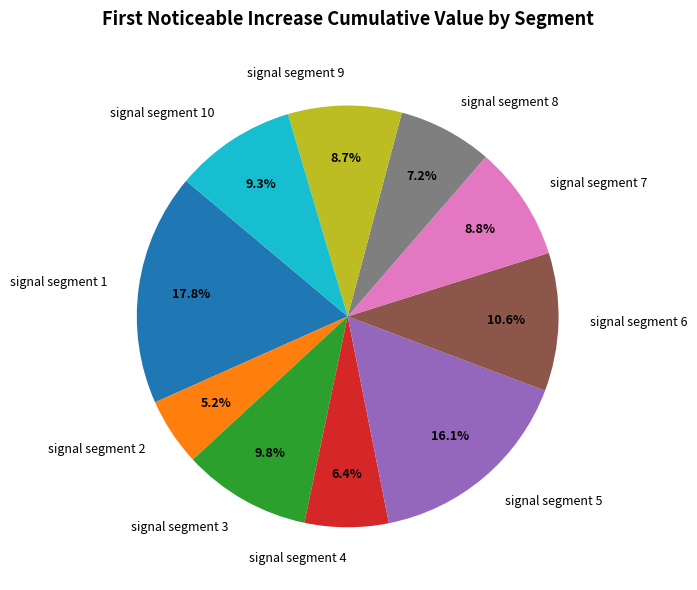

What is the largest slice in the pie chart?

signal segment 1